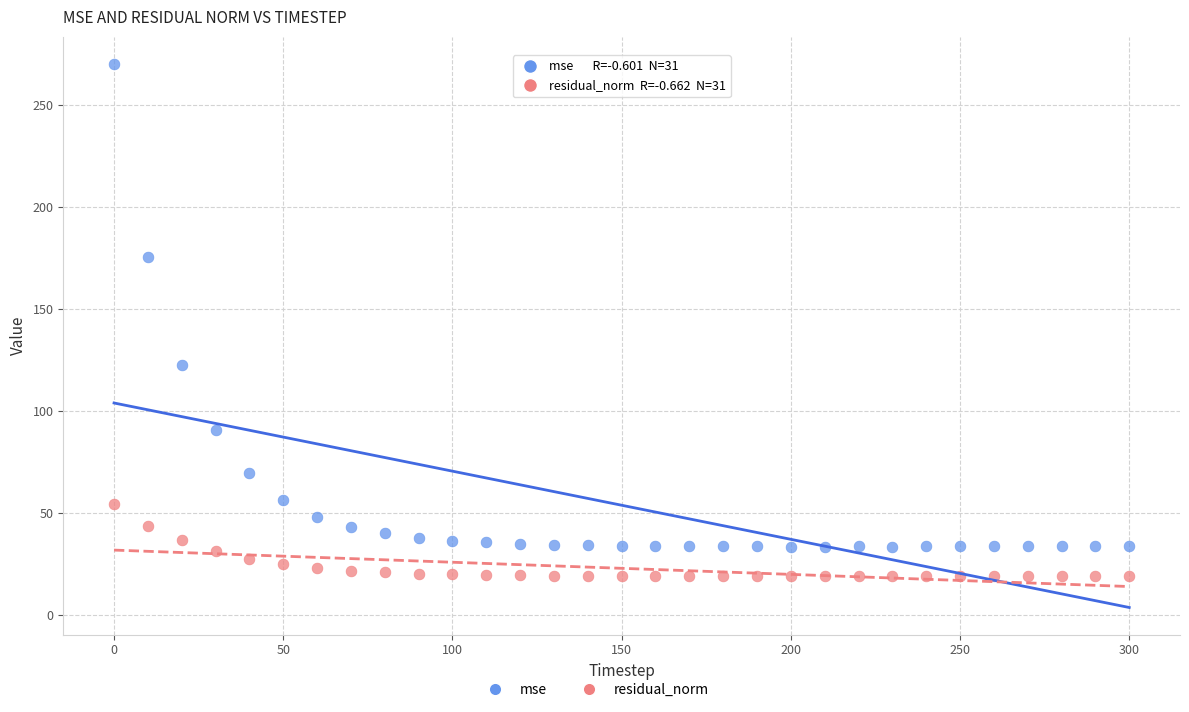

Which series contains the highest Y value?

mse